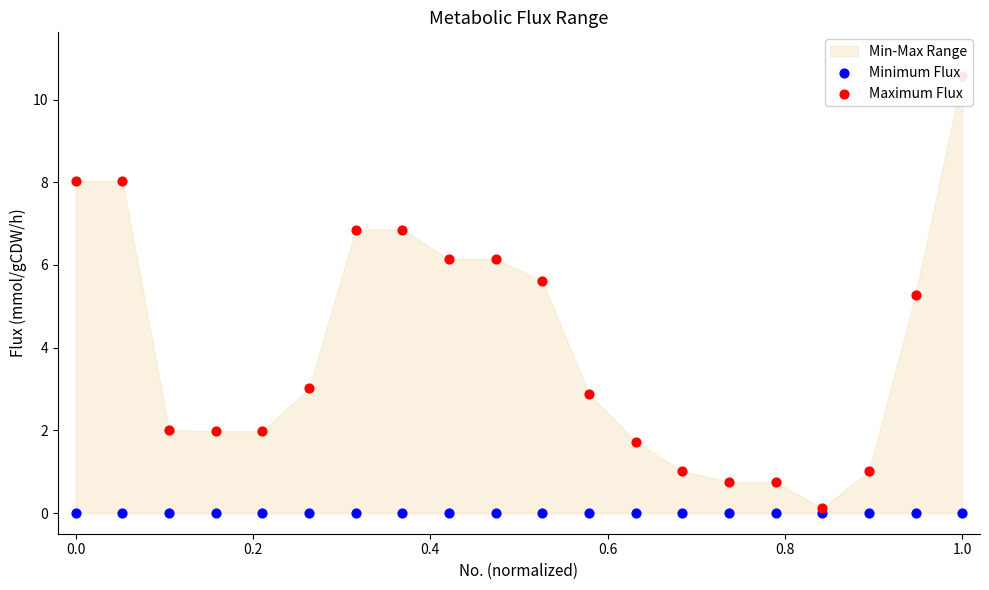

Which series contains the highest Y value?

Maximum Flux